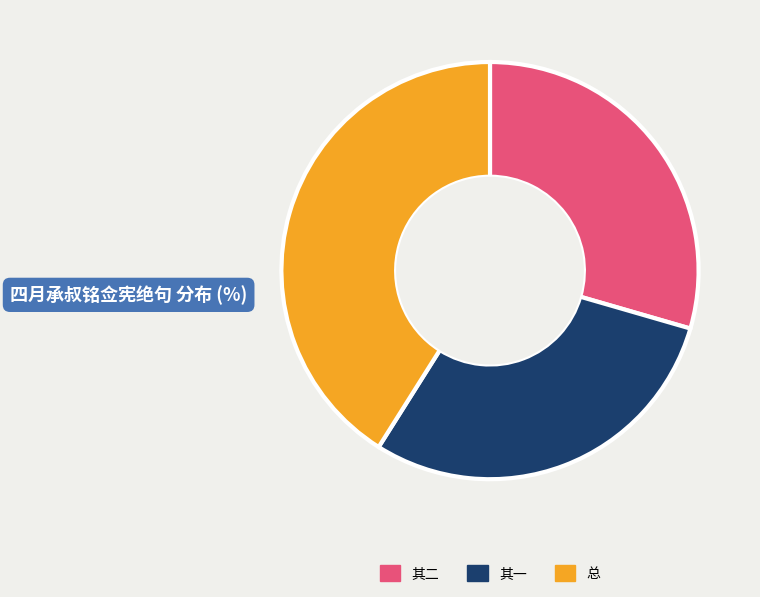

Does any single category account for the majority?

No